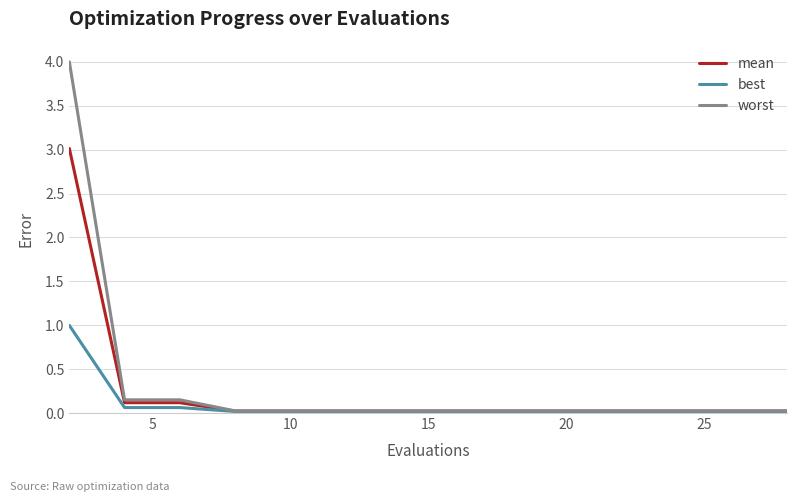

What is the greatest value displayed?

4.0